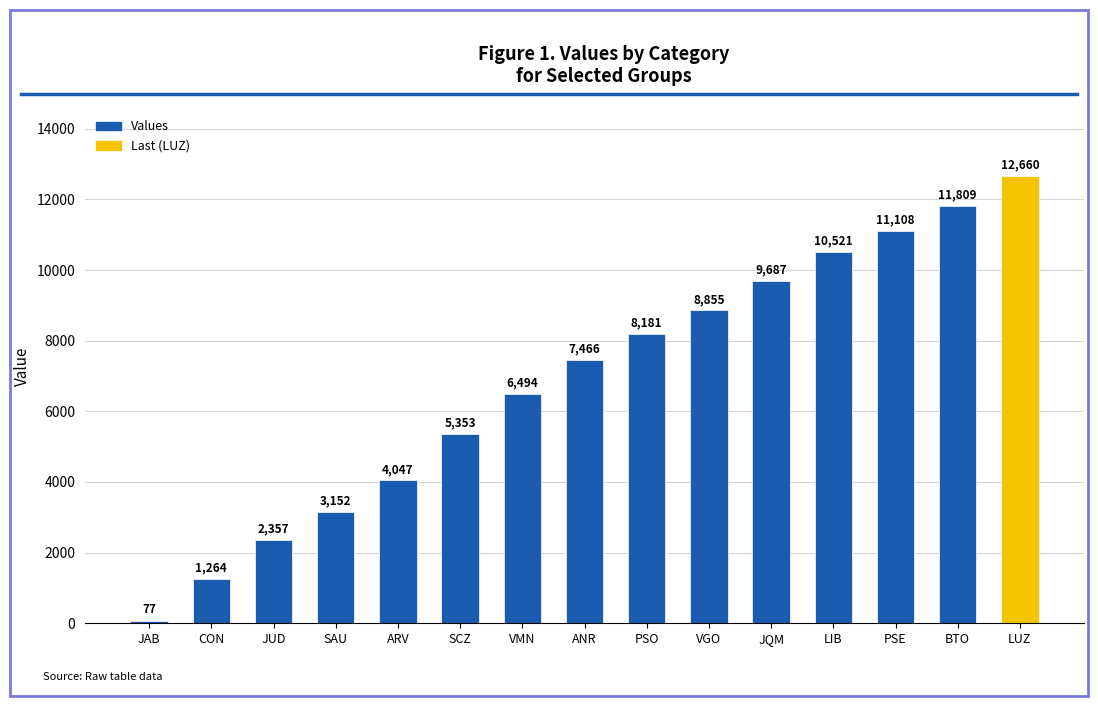

What is the maximum value shown in the chart?

12660